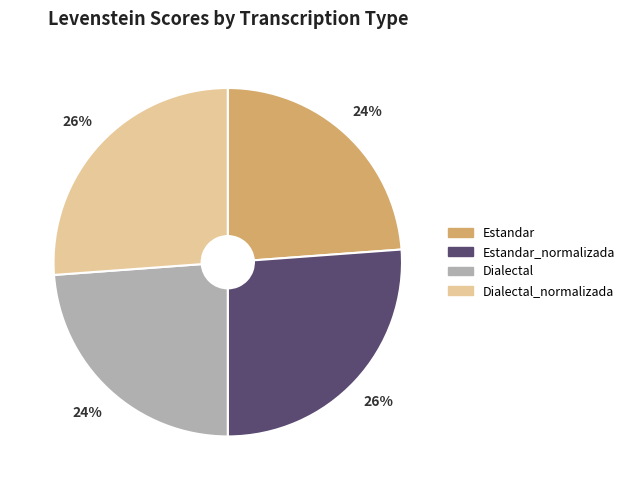

What is the ratio of the value at Estandar_normalizada to the value at Estandar?

1.1